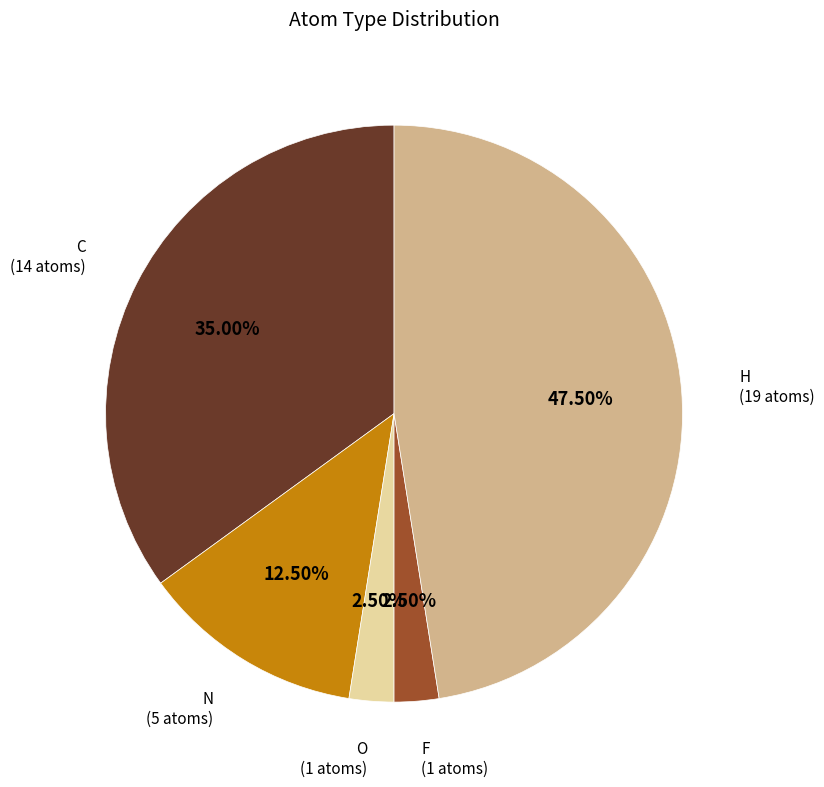

Does F (1 atoms) represent more than half of the total?

No